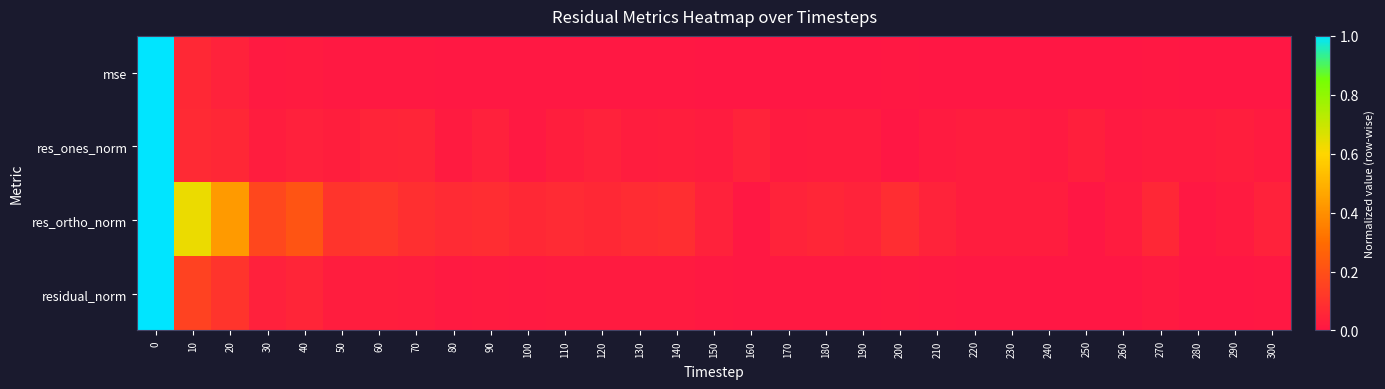

Reading right to left, extract all data points from this chart.

mse: 300=0.0	290=0.0	280=0.0	270=0.0	260=0.0	250=0.0	240=0.0	230=0.0	220=0.0	210=0.0	200=0.0	190=0.0	180=0.0	170=0.0	160=0.0	150=0.0	140=0.0	130=0.0	120=0.0	110=0.0	100=0.0	90=0.0	80=0.0	70=0.0	60=0.0	50=0.0	40=0.0	30=0.0	20=0.0	10=0.1	0=1.0
res_ones_norm: 300=0.0	290=0.0	280=0.0	270=0.0	260=0.0	250=0.0	240=0.0	230=0.0	220=0.0	210=0.0	200=0.0	190=0.0	180=0.0	170=0.0	160=0.0	150=0.0	140=0.0	130=0.0	120=0.0	110=0.0	100=0.0	90=0.0	80=0.0	70=0.1	60=0.0	50=0.0	40=0.0	30=0.0	20=0.1	10=0.1	0=1.0
res_ortho_norm: 300=0.0	290=0.0	280=0.0	270=0.1	260=0.0	250=0.0	240=0.0	230=0.0	220=0.0	210=0.0	200=0.1	190=0.0	180=0.1	170=0.0	160=0.0	150=0.0	140=0.1	130=0.1	120=0.1	110=0.1	100=0.1	90=0.1	80=0.1	70=0.1	60=0.1	50=0.1	40=0.2	30=0.2	20=0.4	10=0.6	0=1.0
residual_norm: 300=0.0	290=0.0	280=0.0	270=0.0	260=0.0	250=0.0	240=0.0	230=0.0	220=0.0	210=0.0	200=0.0	190=0.0	180=0.0	170=0.0	160=0.0	150=0.0	140=0.0	130=0.0	120=0.0	110=0.0	100=0.0	90=0.0	80=0.0	70=0.0	60=0.0	50=0.0	40=0.1	30=0.0	20=0.1	10=0.2	0=1.0